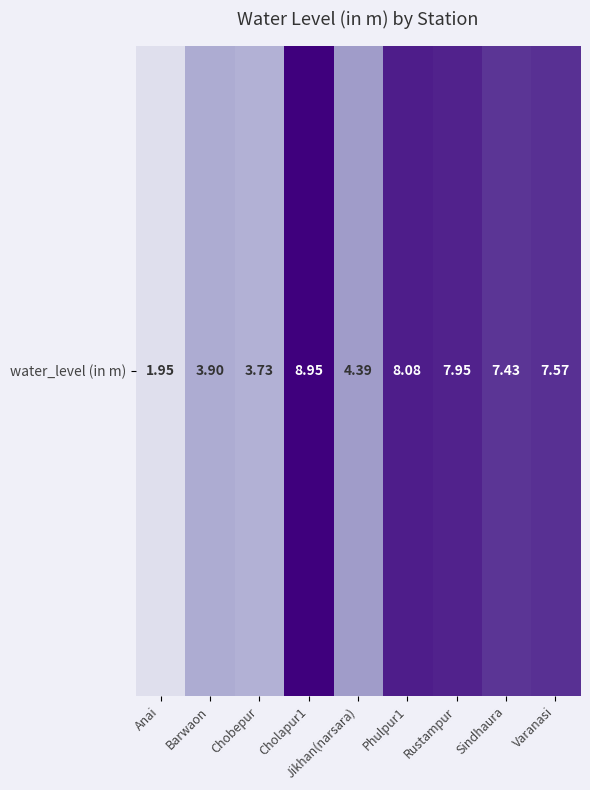

Count the number of categories in the chart.

9